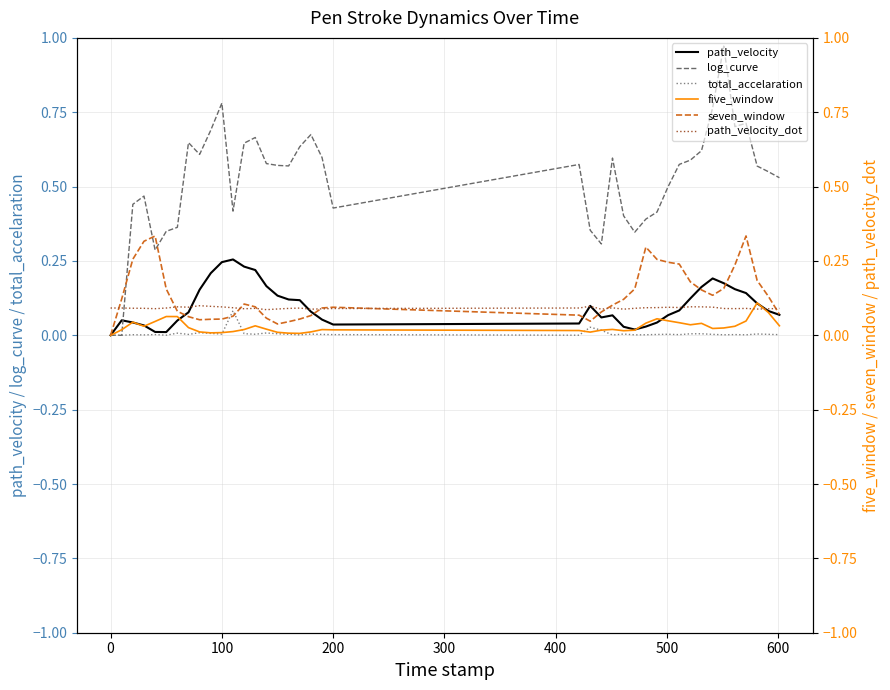

Is this an area chart (filled region under the line)?

No